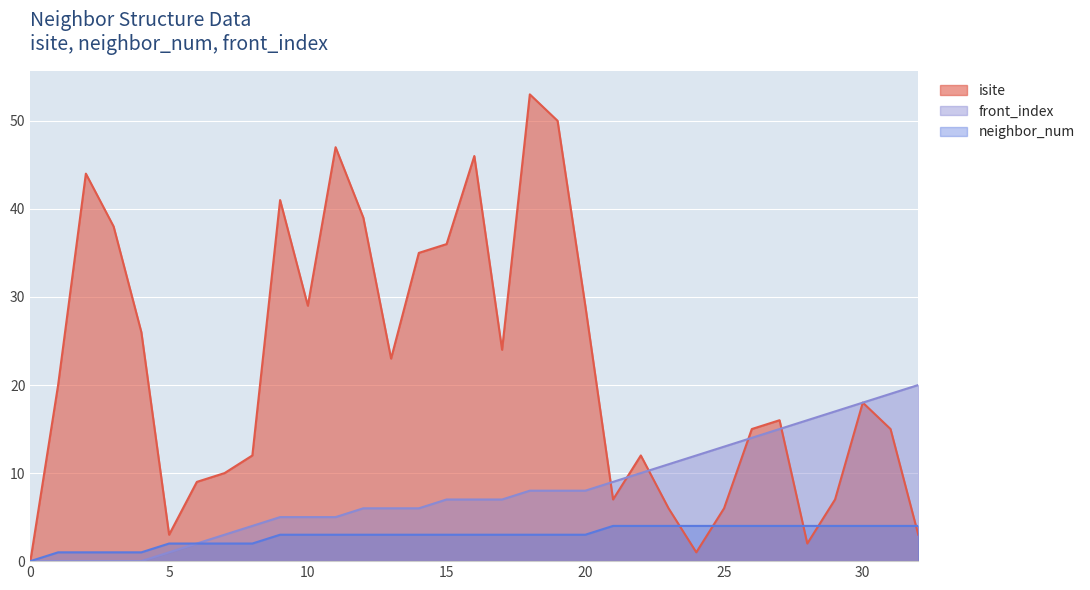

Which series has the largest total across all categories?

isite